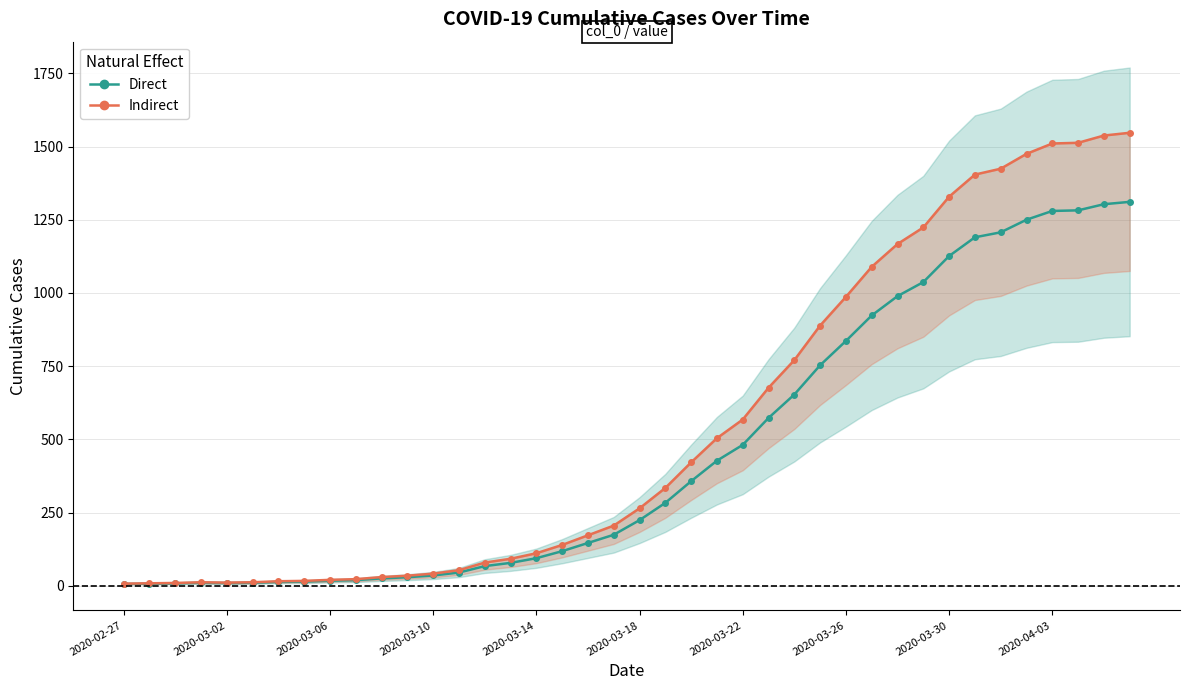

What is the greatest value displayed?

1547.0